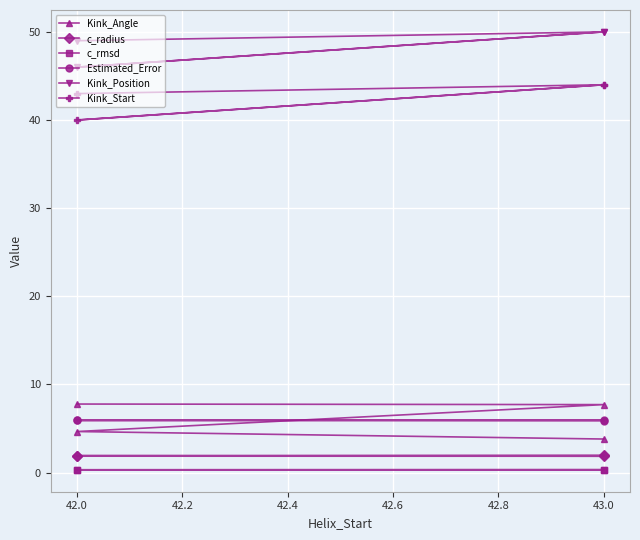

The value of c_radius at 42.0 is 1.9. True or false?

True